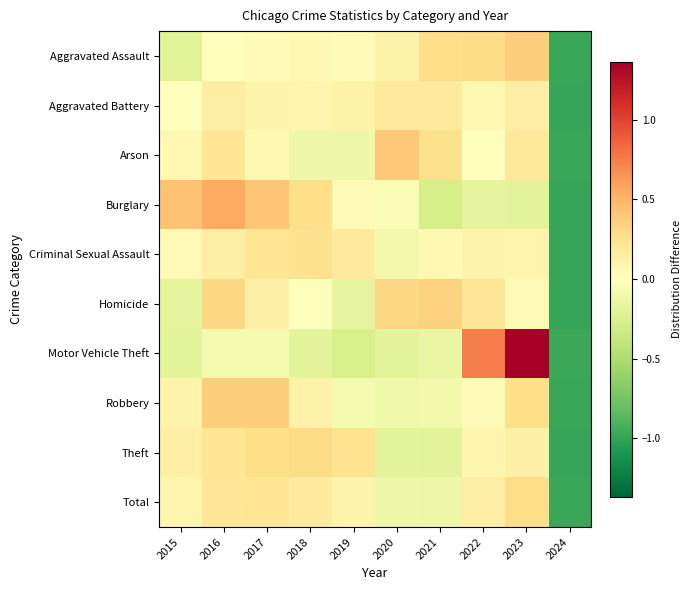

Reading right to left, list all the values displayed in this chart.

Aggravated Assault: 2024=-1.0	2023=0.4	2022=0.3	2021=0.3	2020=0.1	2019=0.0	2018=0.1	2017=0.0	2016=0.0	2015=-0.2
Aggravated Battery: 2024=-1.0	2023=0.1	2022=0.1	2021=0.2	2020=0.2	2019=0.1	2018=0.1	2017=0.1	2016=0.1	2015=-0.0
Arson: 2024=-1.0	2023=0.2	2022=0.0	2021=0.3	2020=0.4	2019=-0.1	2018=-0.1	2017=0.1	2016=0.2	2015=0.1
Burglary: 2024=-1.0	2023=-0.2	2022=-0.2	2021=-0.3	2020=-0.1	2019=0.0	2018=0.3	2017=0.4	2016=0.5	2015=0.4
Criminal Sexual Assault: 2024=-1.0	2023=0.1	2022=0.1	2021=0.1	2020=-0.1	2019=0.2	2018=0.2	2017=0.2	2016=0.1	2015=0.0
Homicide: 2024=-1.0	2023=0.0	2022=0.2	2021=0.3	2020=0.3	2019=-0.2	2018=-0.0	2017=0.1	2016=0.3	2015=-0.2
Motor Vehicle Theft: 2024=-1.0	2023=1.4	2022=0.7	2021=-0.1	2020=-0.2	2019=-0.3	2018=-0.2	2017=-0.1	2016=-0.1	2015=-0.2
Robbery: 2024=-1.0	2023=0.3	2022=0.0	2021=-0.1	2020=-0.1	2019=-0.1	2018=0.1	2017=0.4	2016=0.4	2015=0.1
Theft: 2024=-1.0	2023=0.1	2022=0.1	2021=-0.2	2020=-0.2	2019=0.2	2018=0.3	2017=0.3	2016=0.2	2015=0.1
Total: 2024=-1.0	2023=0.3	2022=0.1	2021=-0.1	2020=-0.1	2019=0.1	2018=0.2	2017=0.2	2016=0.2	2015=0.1